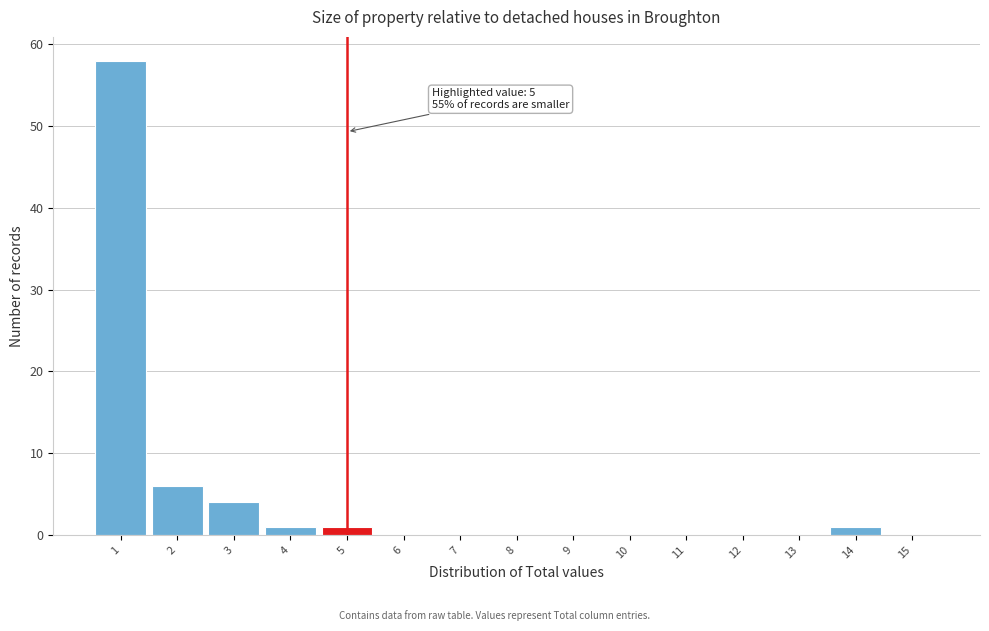

Over which range of the x-axis is the bar tallest?

0.5 to 1.5